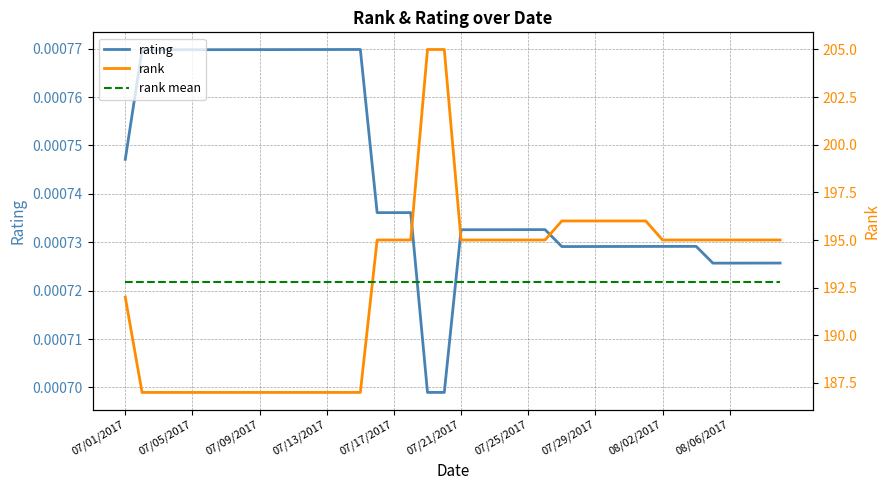

What position from the left is 37?

38